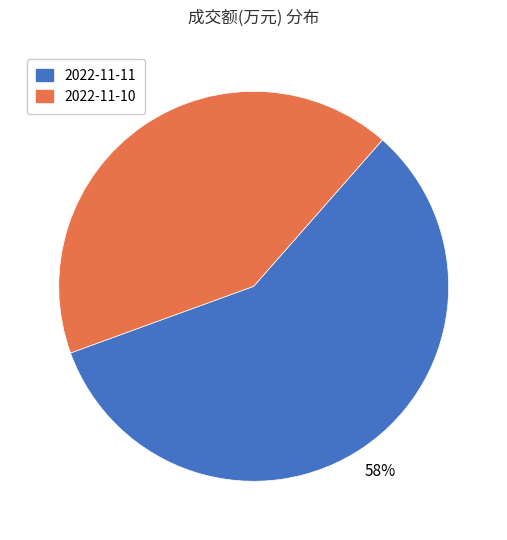

Rank the categories by value from highest to lowest.

2022-11-11, 2022-11-10